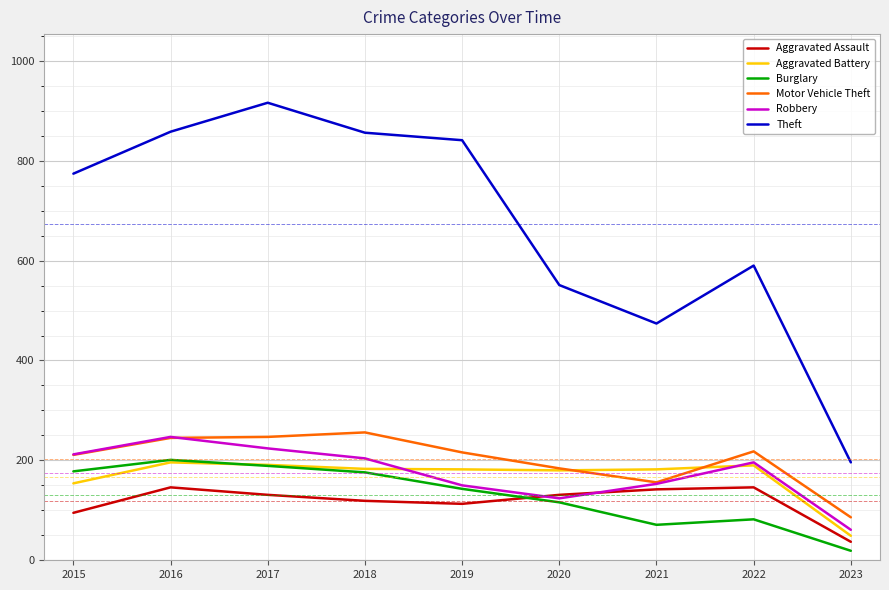

Where does the Aggravated Assault series first go above 131?

2016